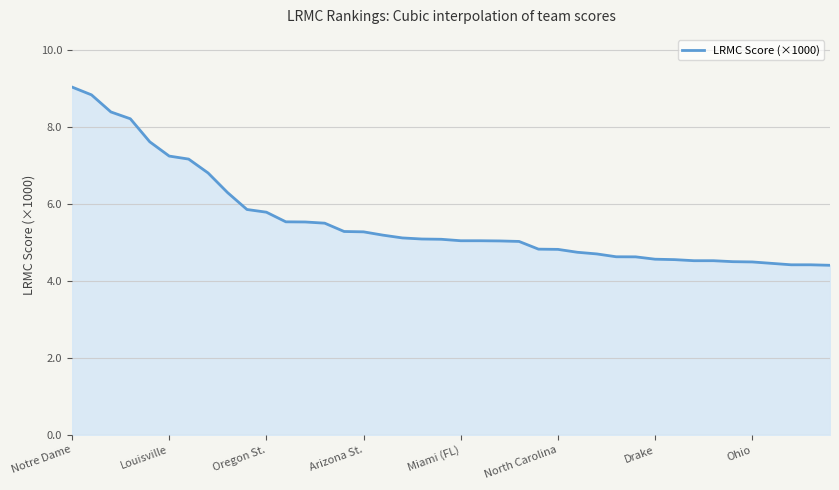

What is the minimum value shown in the chart?

4.4